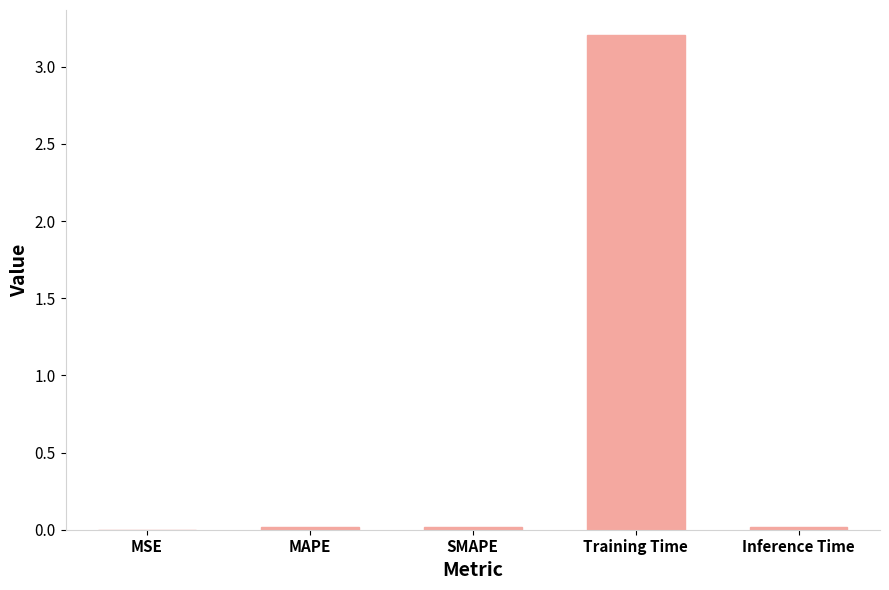

At which category does the chart reach its peak across all series?

Training Time